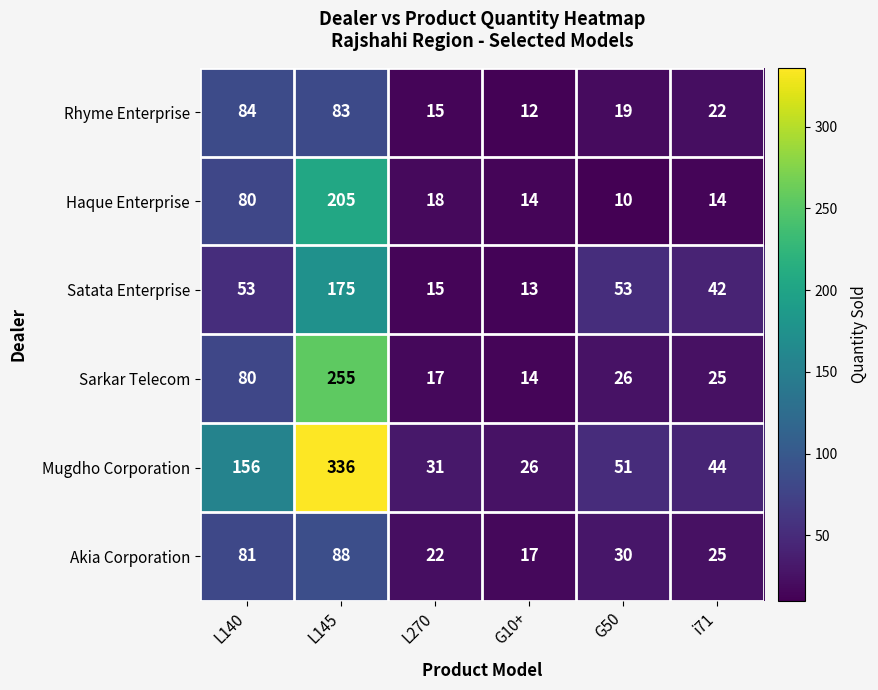

What is the maximum value shown in the chart?

336